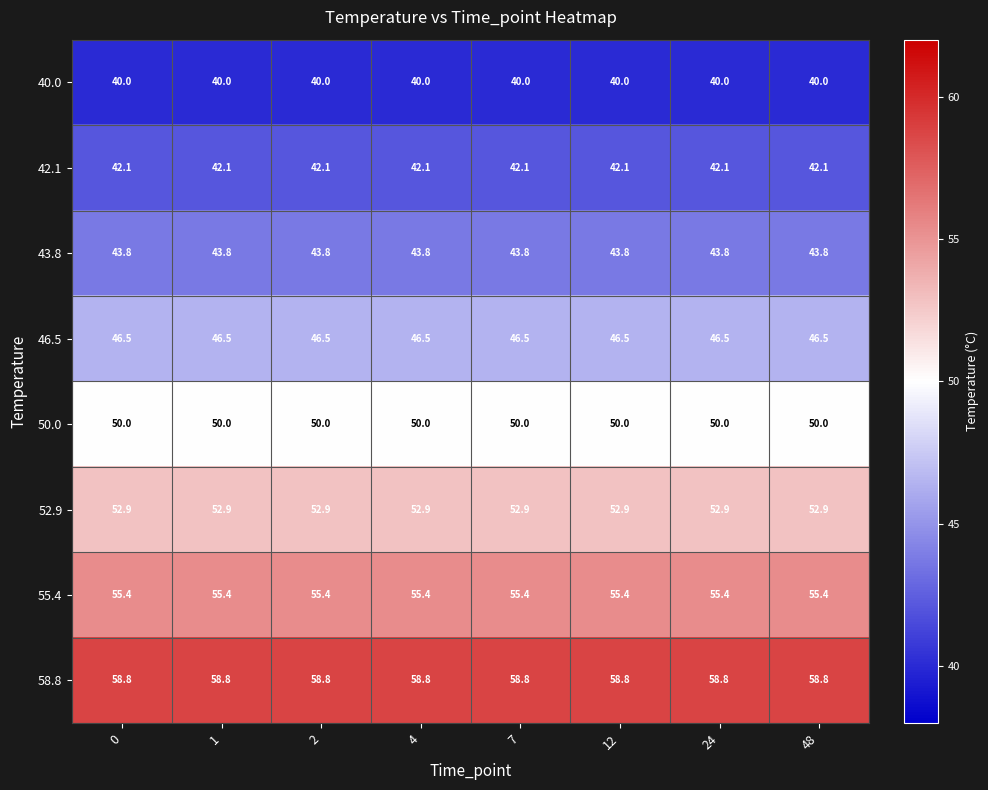

Is it true that 46.5 equals 73.3 at 24?

False